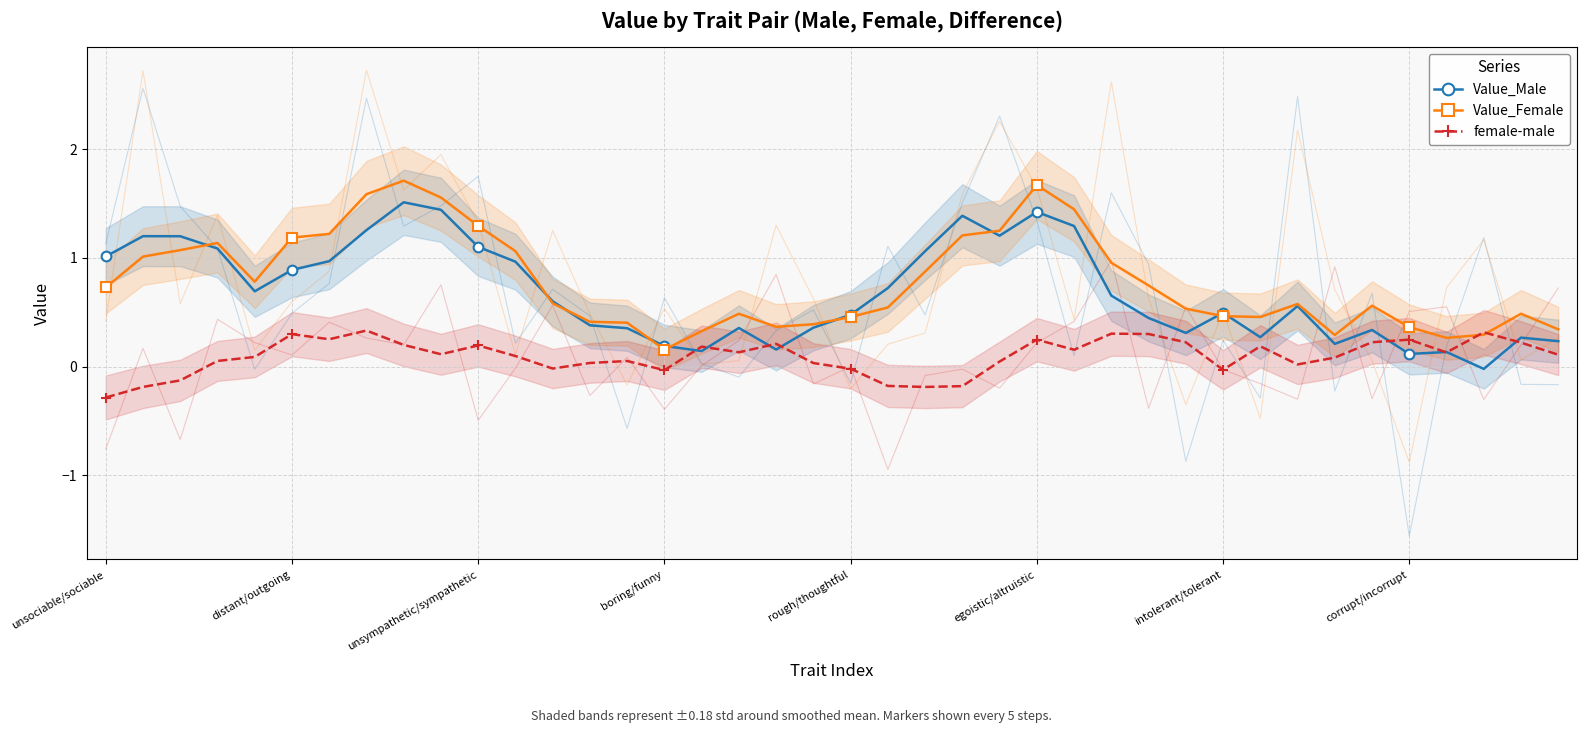

What is the difference between the highest and lowest values at unsociable/sociable?

1.3